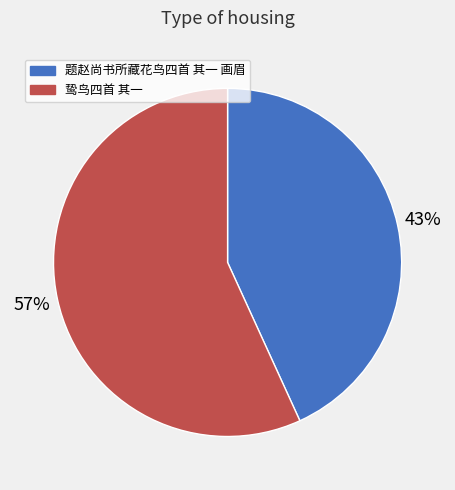

How many slices are in this pie chart?

2